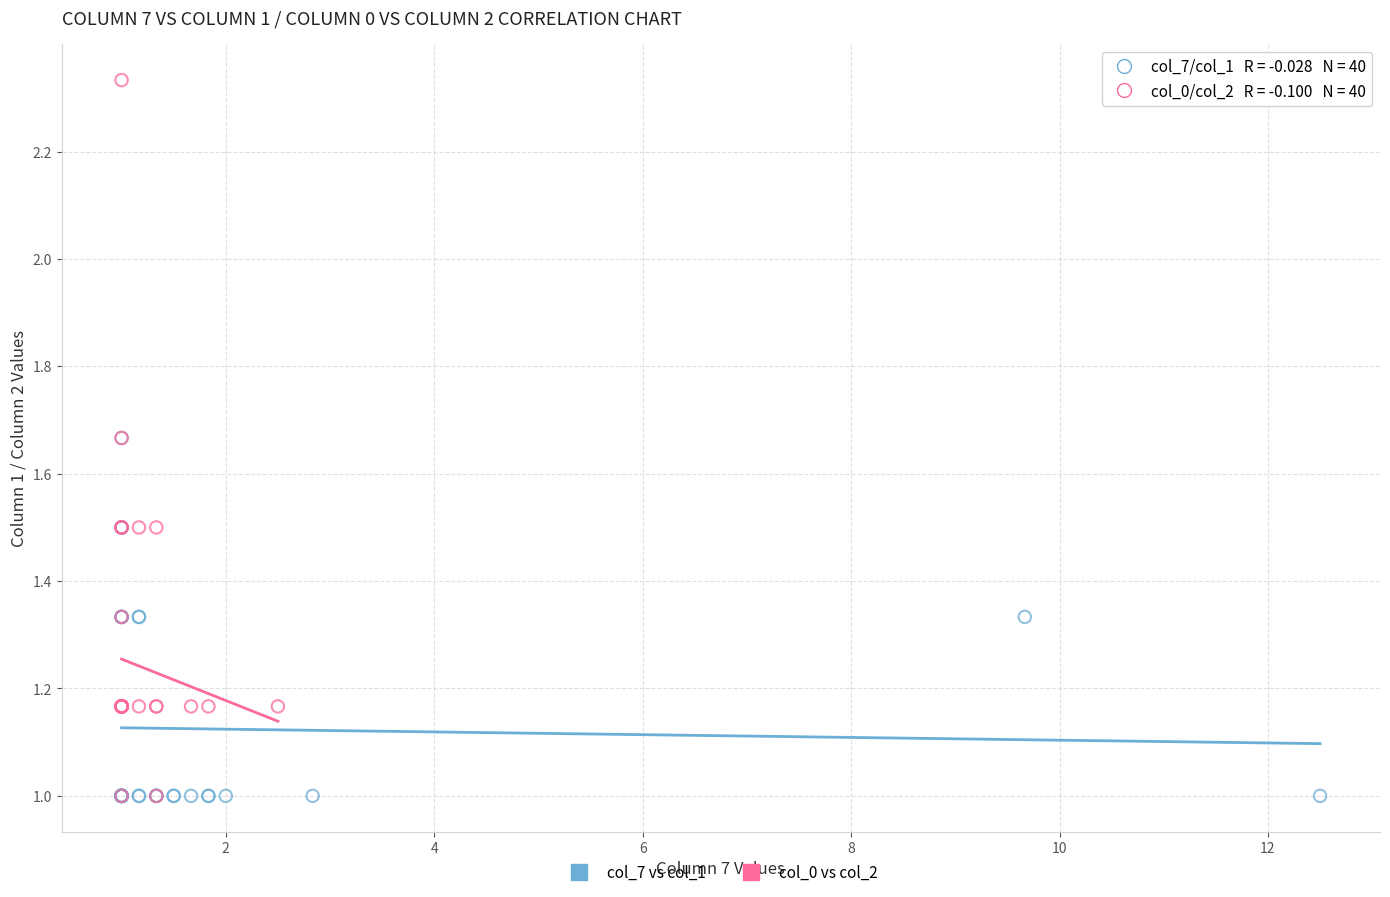

Which series has the largest Y range (max minus min)?

col_0 vs col_2